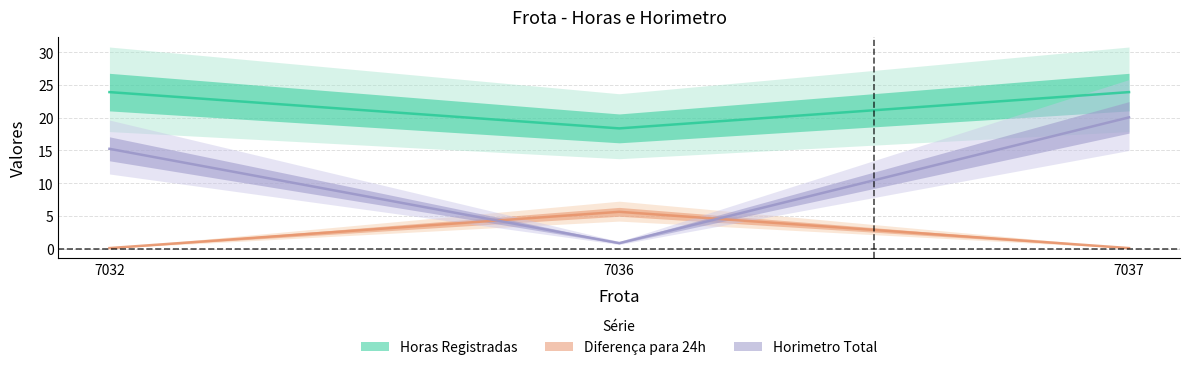

How many lines are shown in the chart?

3